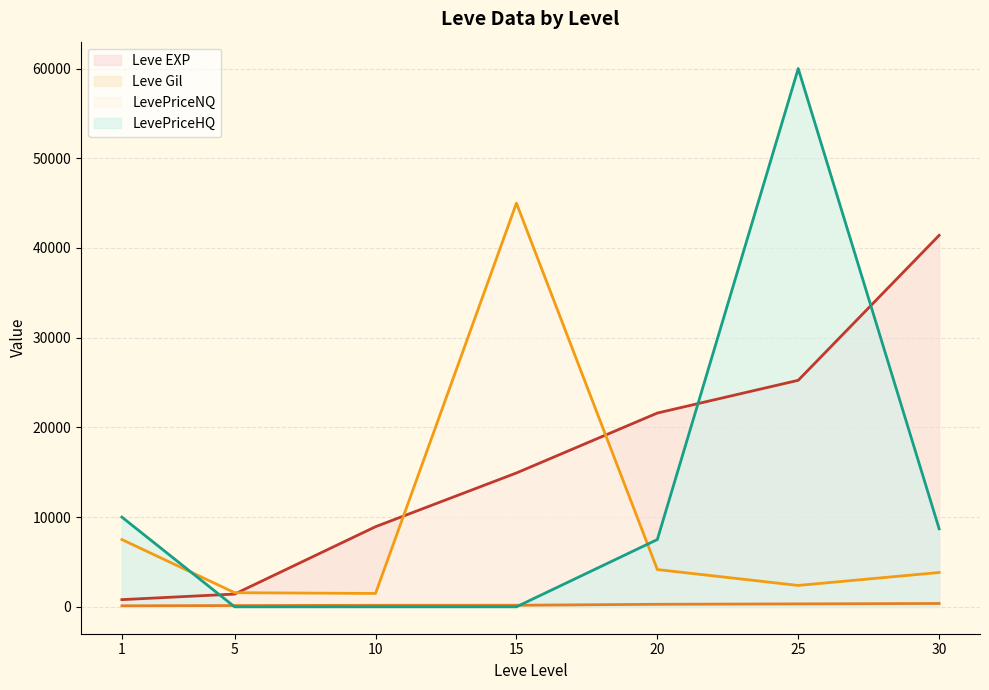

The value of LevePriceNQ at 15 is 77170.8. True or false?

False